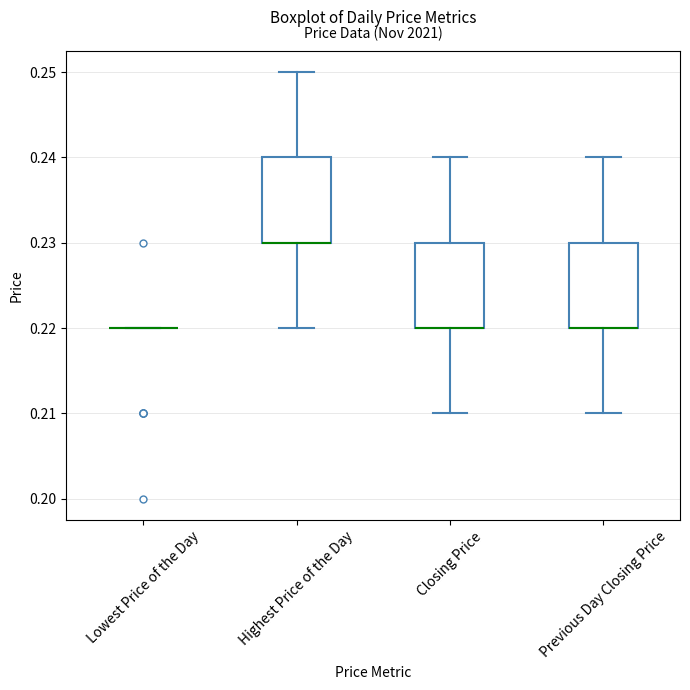

Where is the upper edge of the box for Closing Price on the y-axis? The values are not printed on the chart, so give them approximately, as read against the axis.

0.23